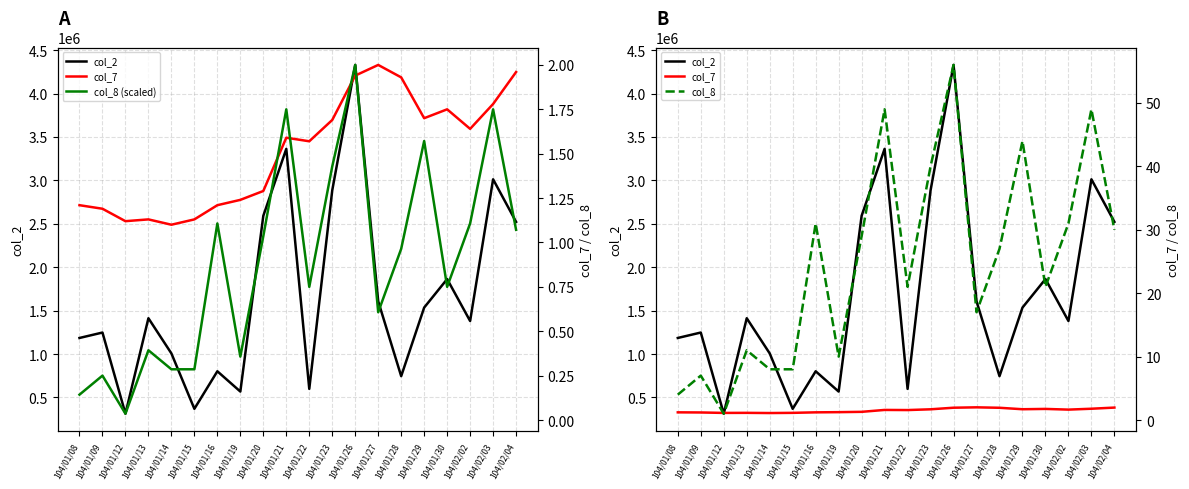

What is the sum of all col_8 (scaled) values?

17.6